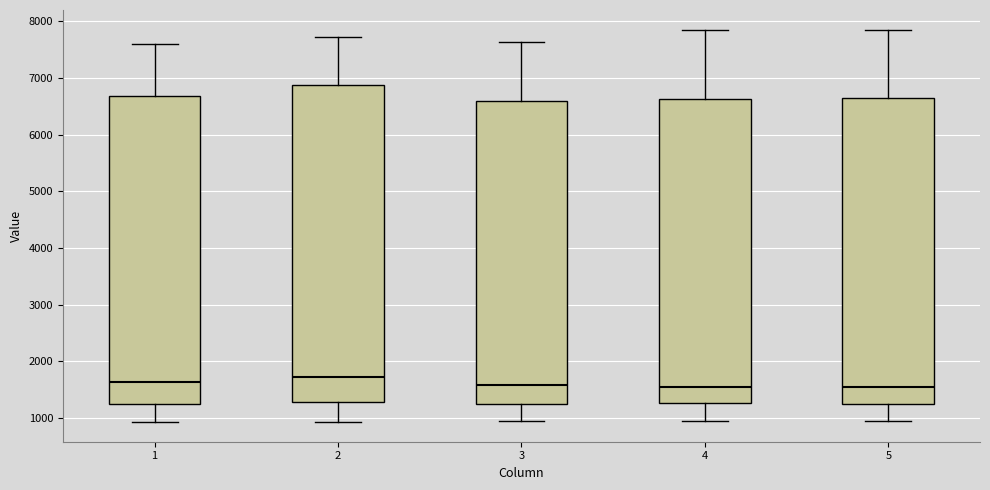

Comparing the boxes themselves (not the whiskers), which one is the tallest?

2